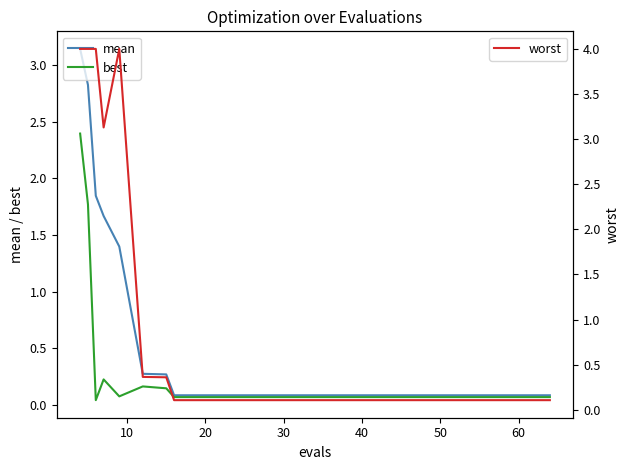

True or false: best and mean cross at least once.

False